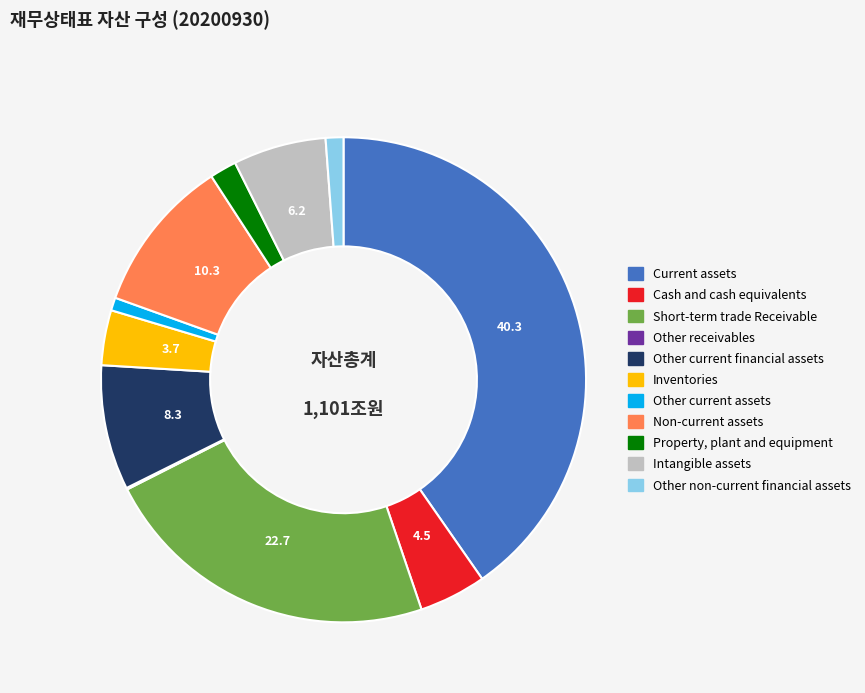

Between Other non-current financial assets and Short-term trade Receivable, which is larger?

Short-term trade Receivable